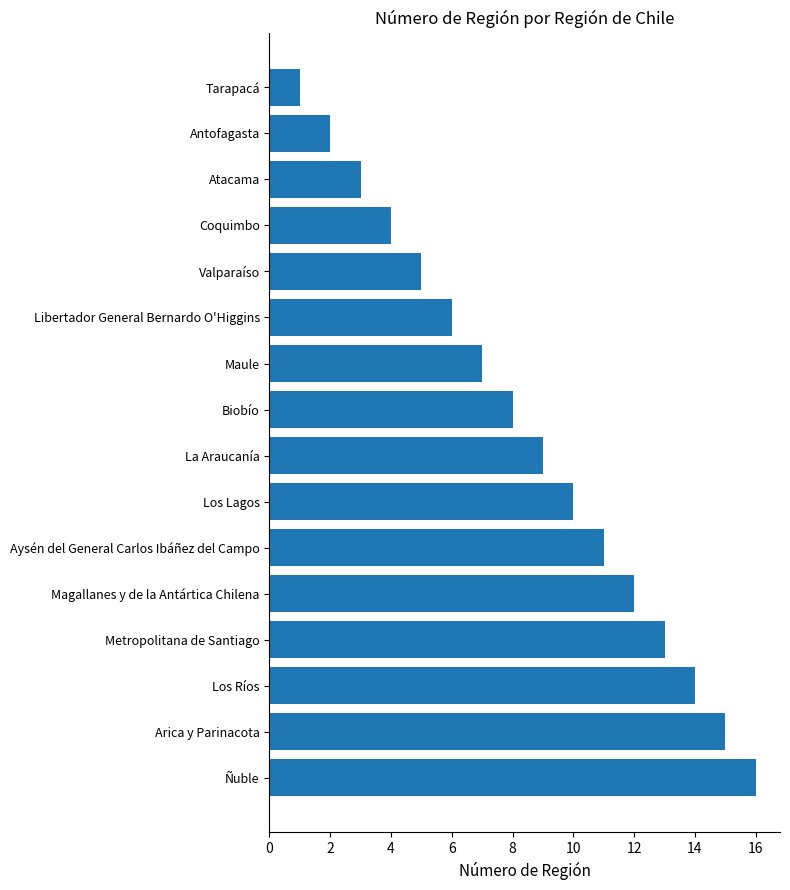

What is the difference between the maximum and second lowest values?

14